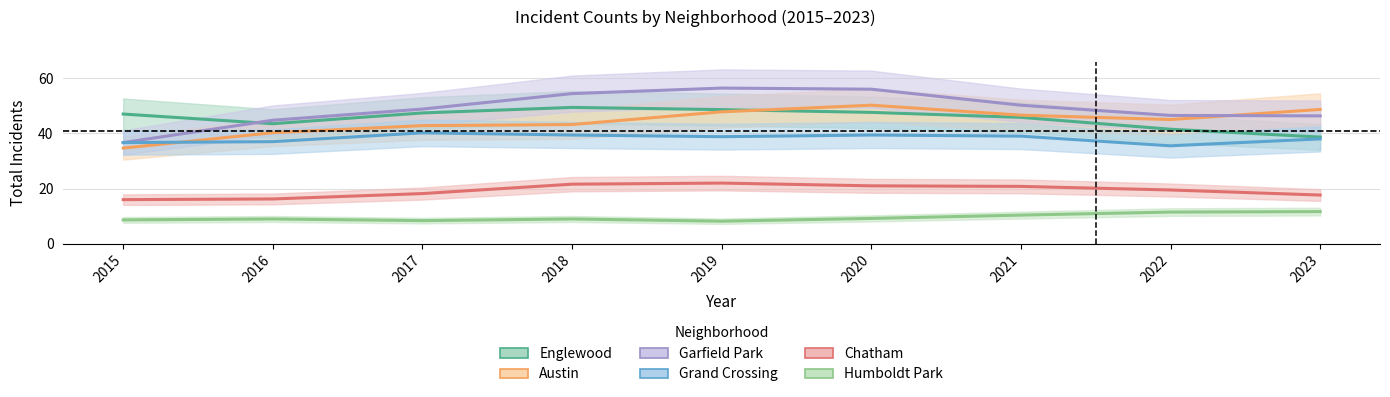

At which category does Humboldt Park reach its first local valley?

2017